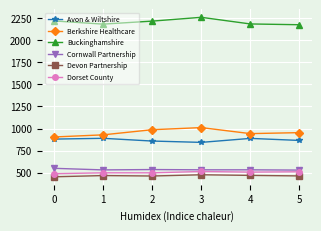

What is the value of the Devon Partnership point at the 4th from the left?

478